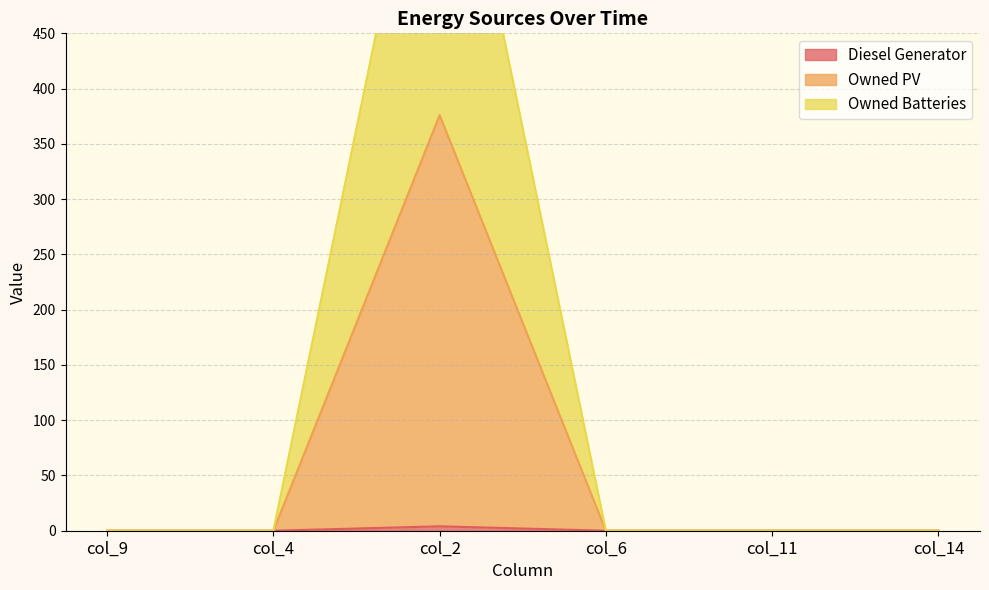

True or false: Diesel Generator has a value of 2 at col_6.

False